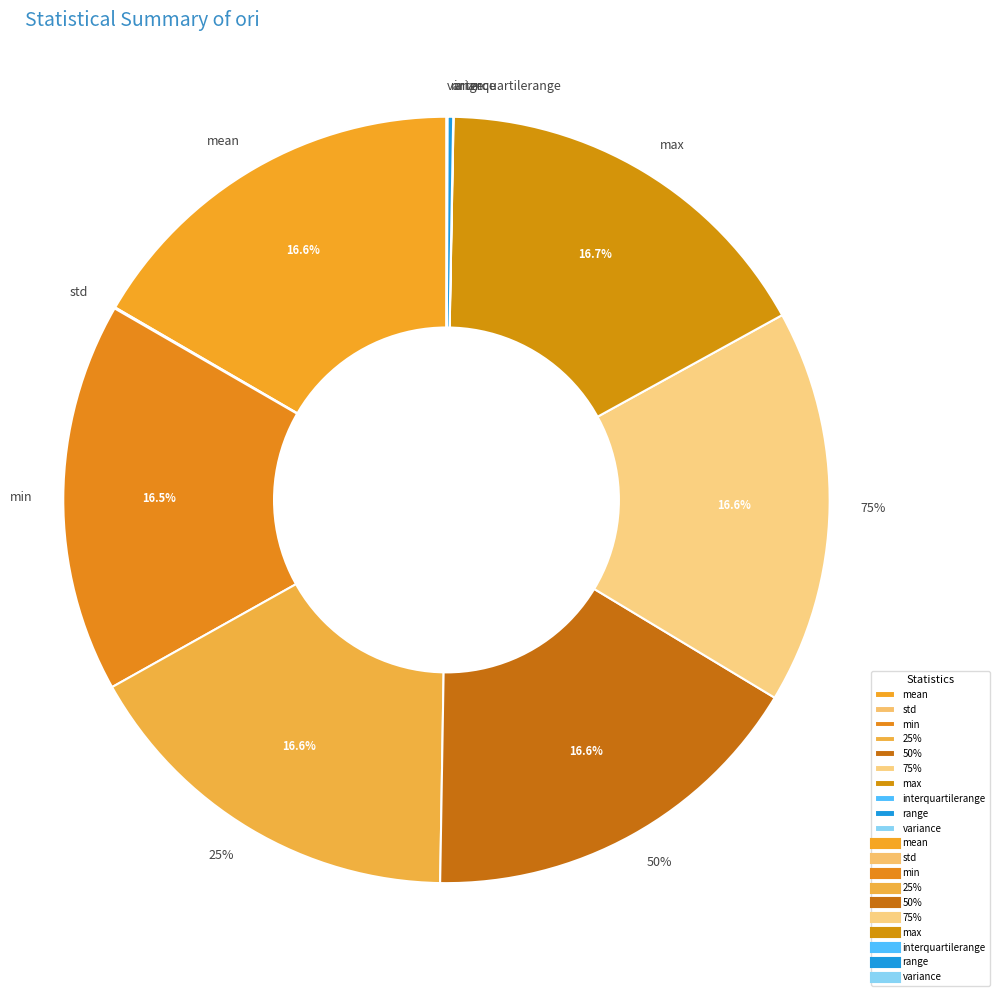

To the nearest percent, what is the combined percentage of min and 50%?

33%